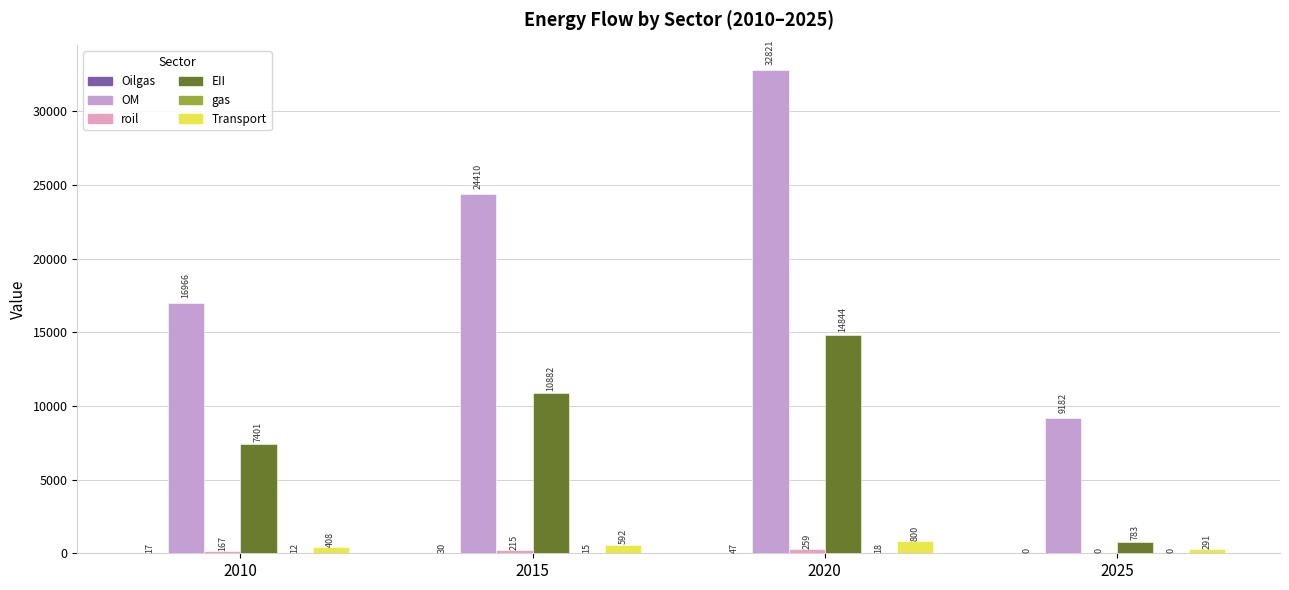

At which category is the sum across all series the highest?

2020